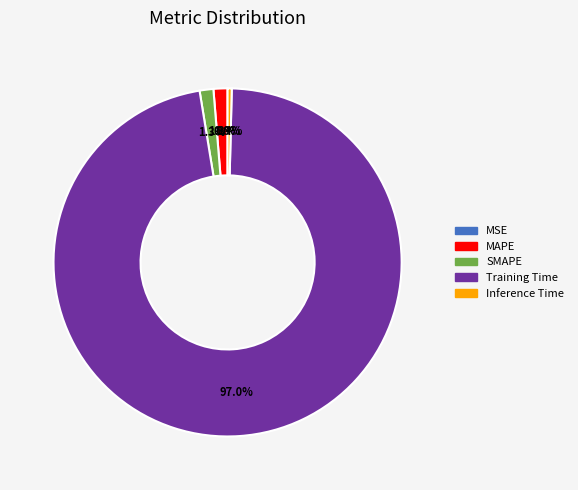

Between SMAPE and Training Time, which is larger?

Training Time